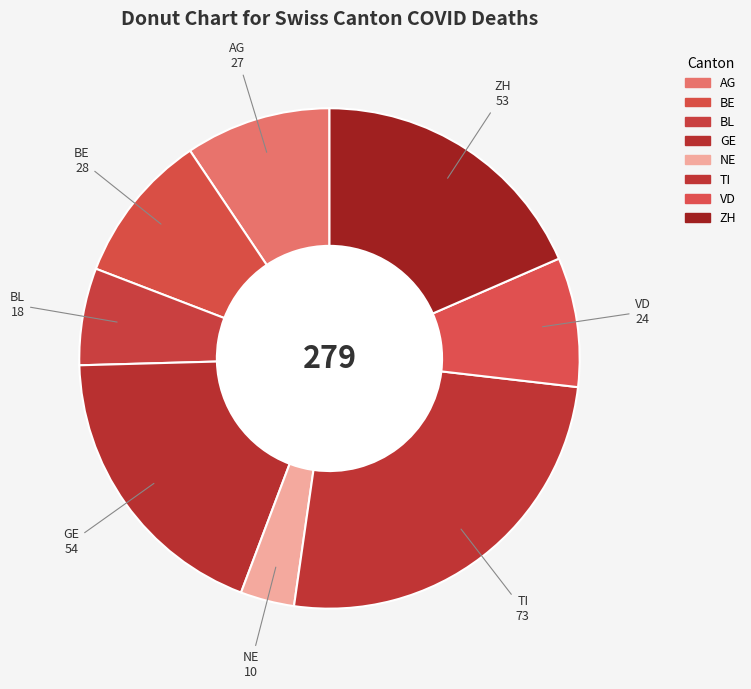

What is the change in value from AG to GE?

+27